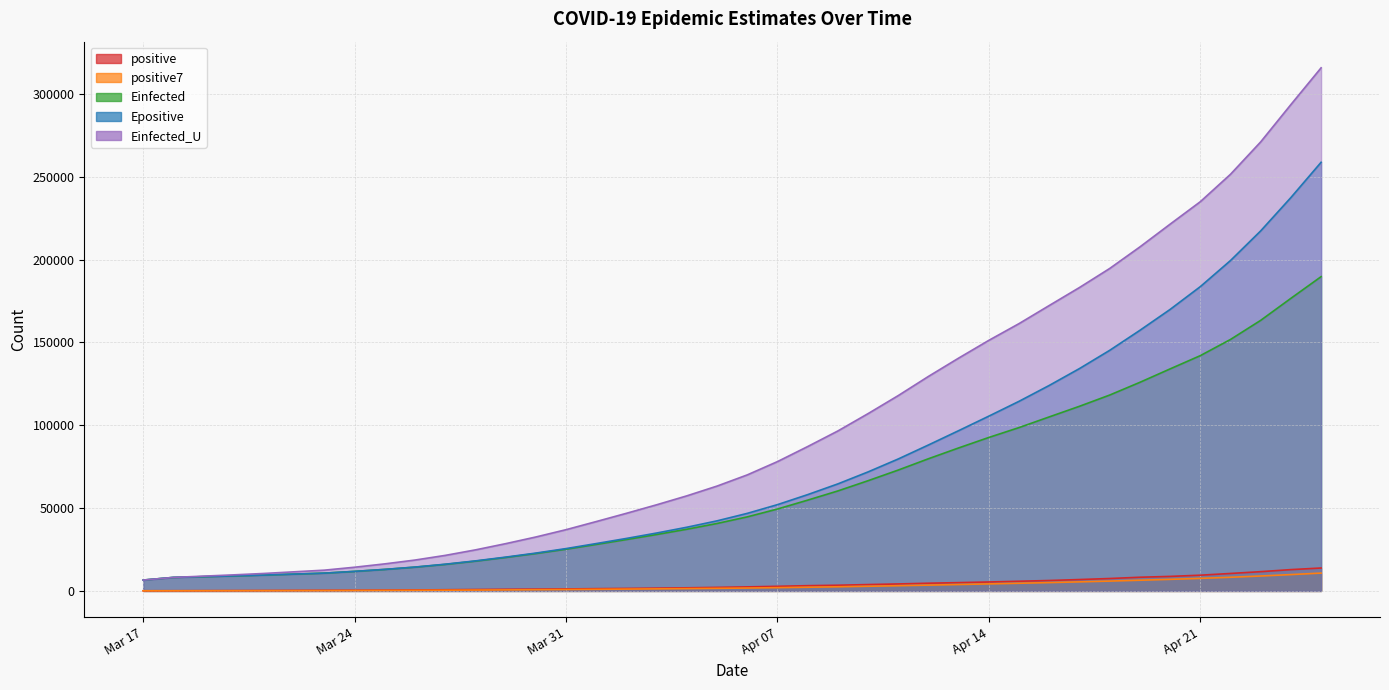

True or false: Einfected_U and Einfected cross at least once.

False